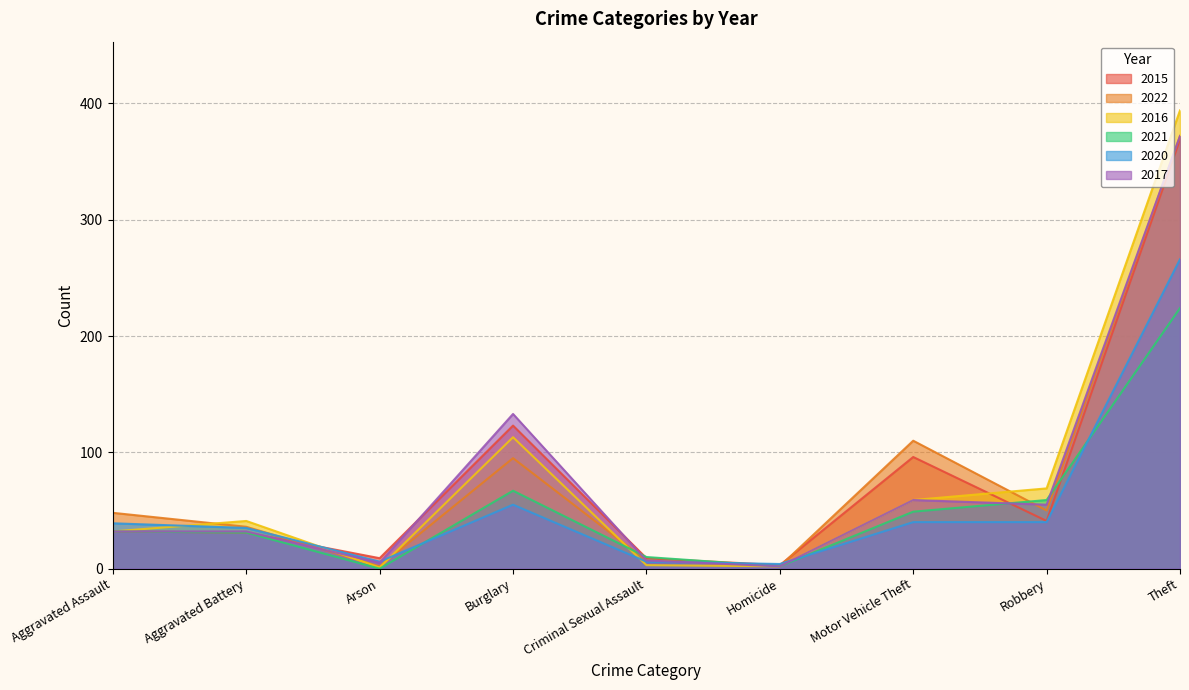

What is the label of the 4th point from the left?

Burglary